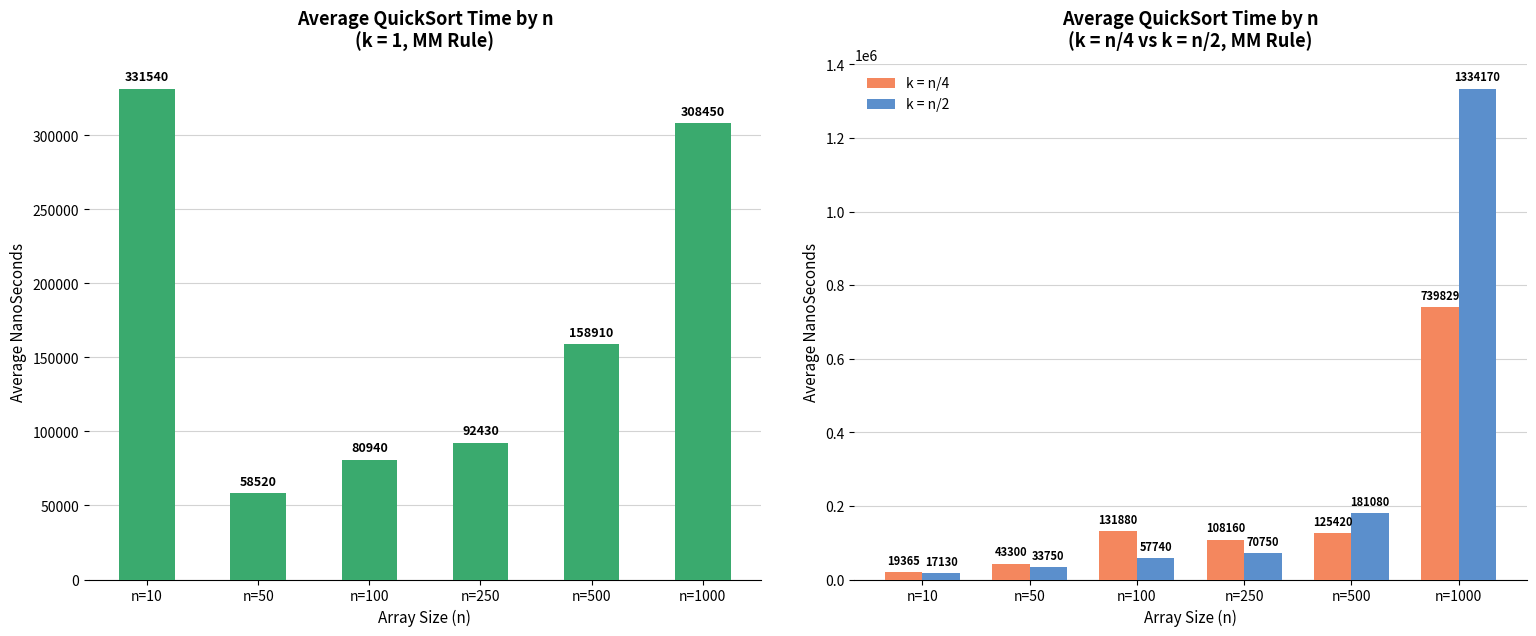

List the labels in order of k = n/2 value, smallest first.

n=10, n=50, n=100, n=250, n=500, n=1000